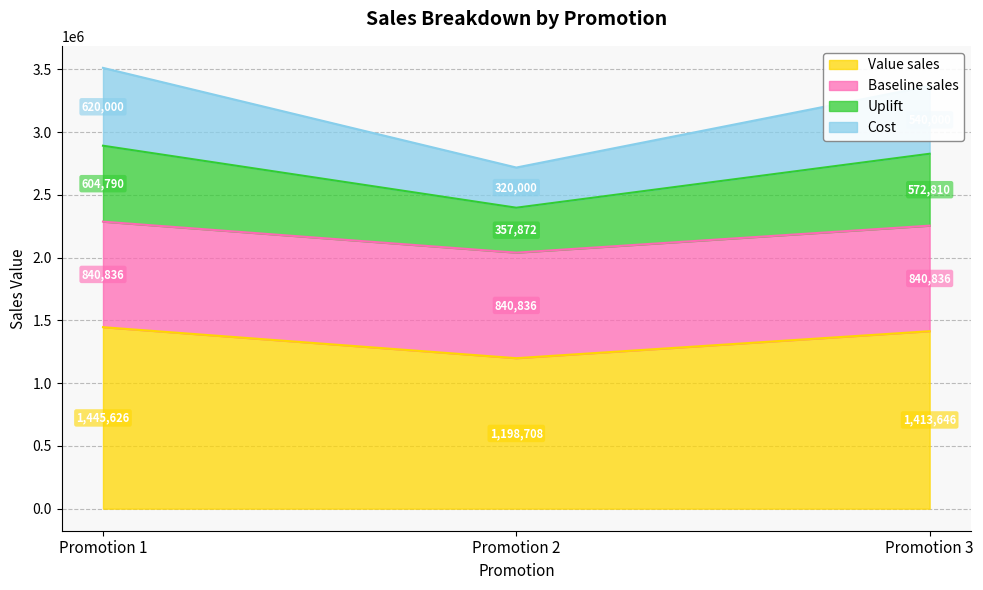

What is the value of the Value sales point at the 1st from the left?

1445626.0